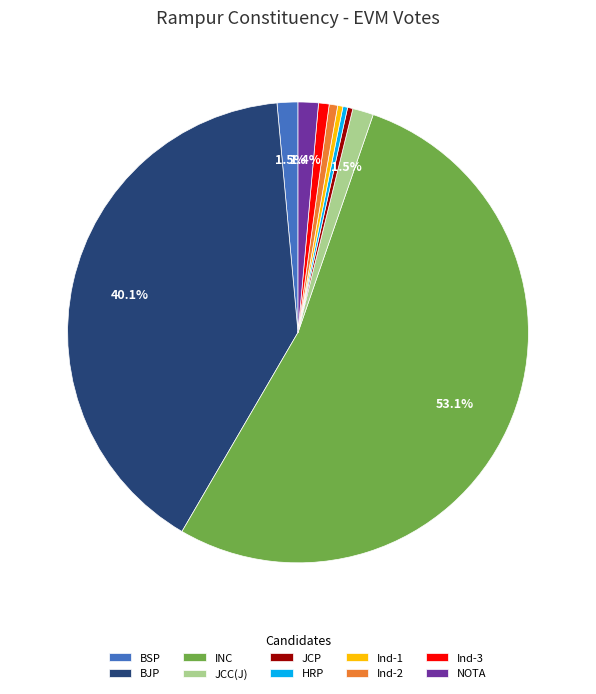

Do BSP and INC together represent more than half of the pie?

Yes